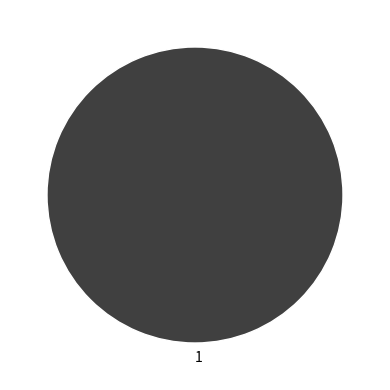

How many slices are in this pie chart?

1